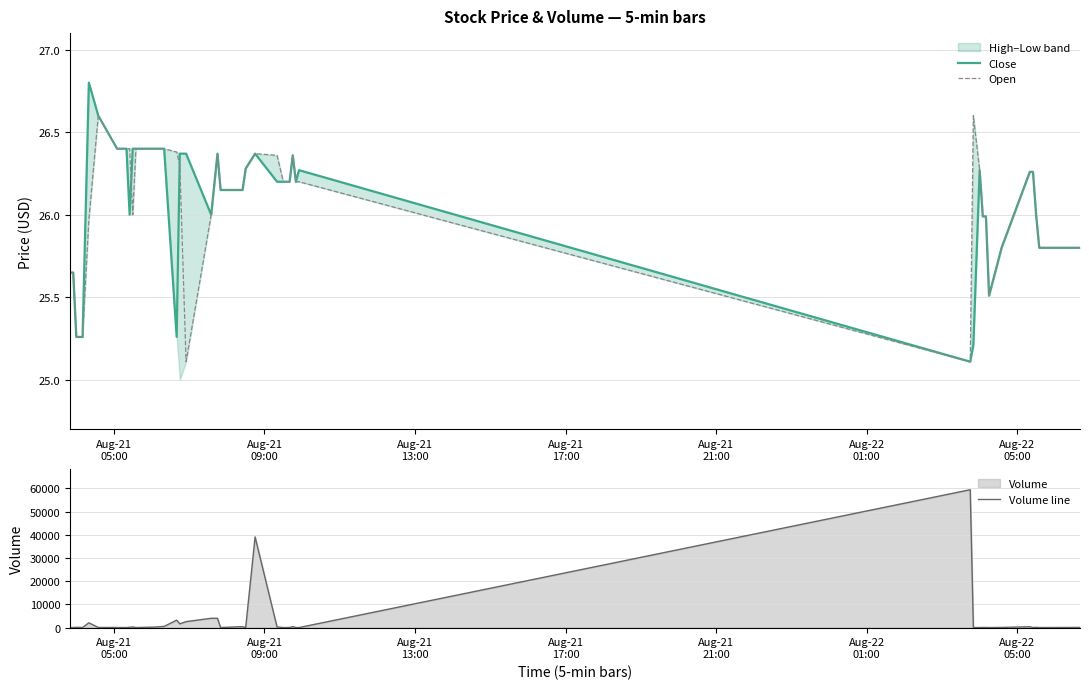

Is the value of Open at 31 greater than the value of Volume line at Aug-22
01:00?

No